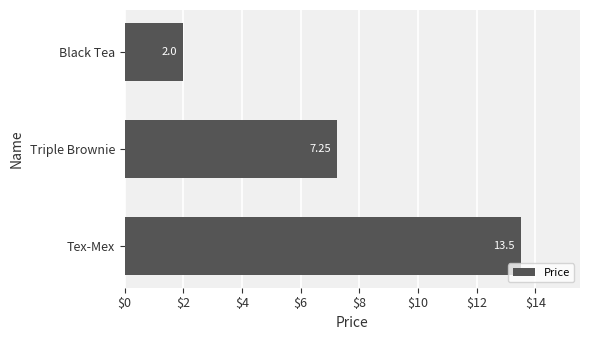

Does the chart contain any negative values?

No